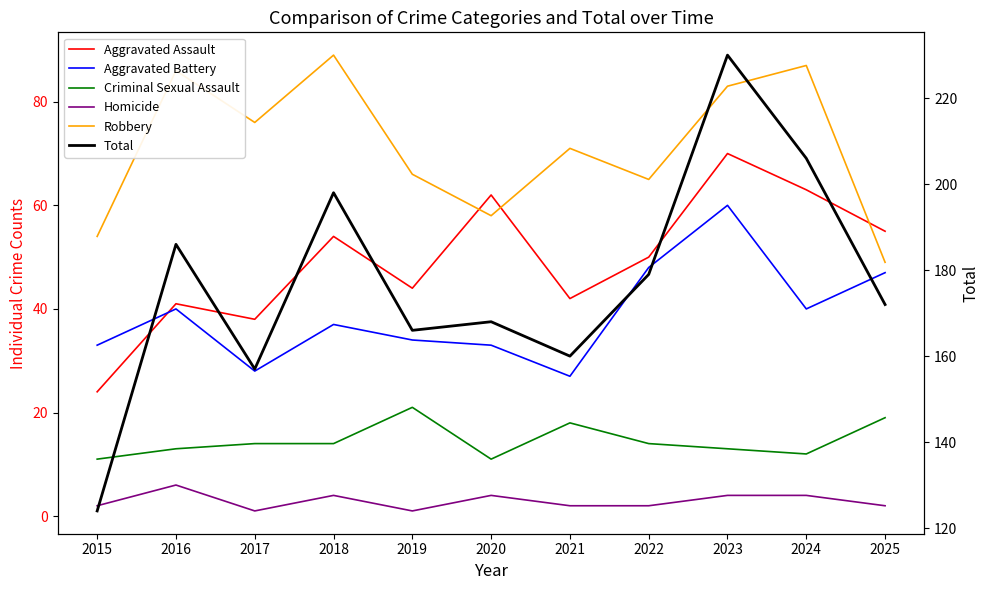

Is it true that Total equals 186 at 2016?

True